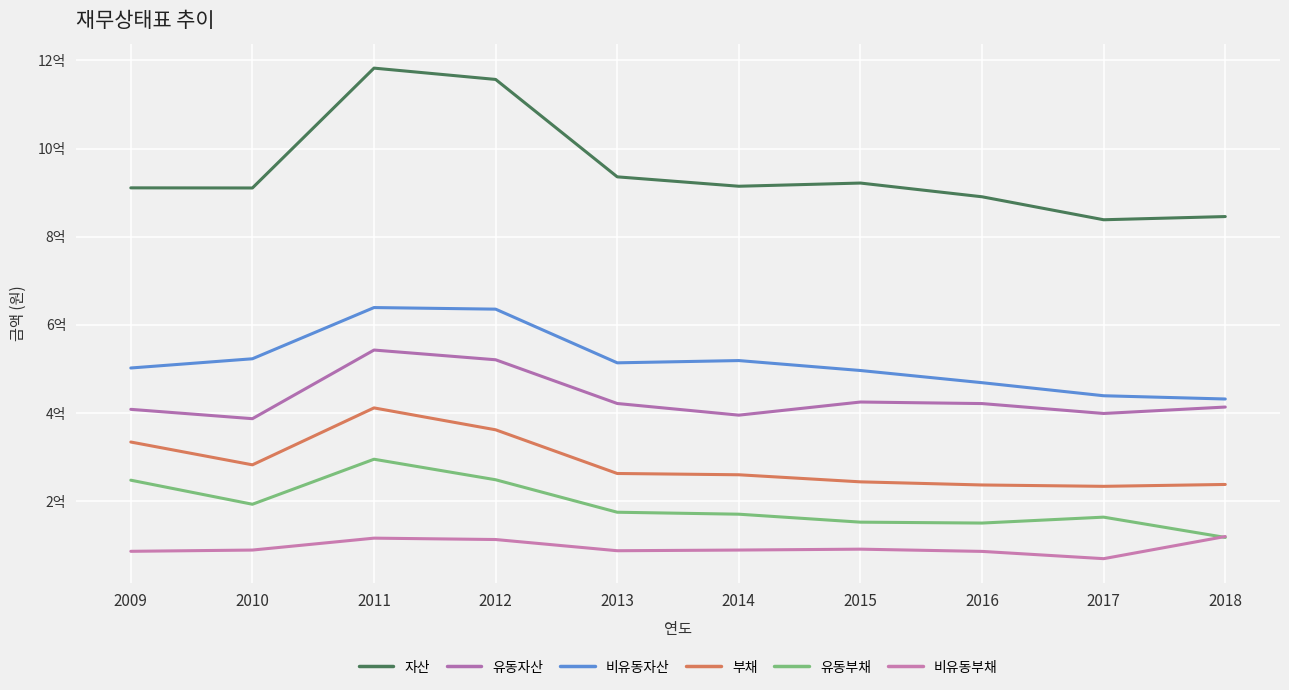

What is the difference between the 유동자산 values at 2016 and 2011?

121397058